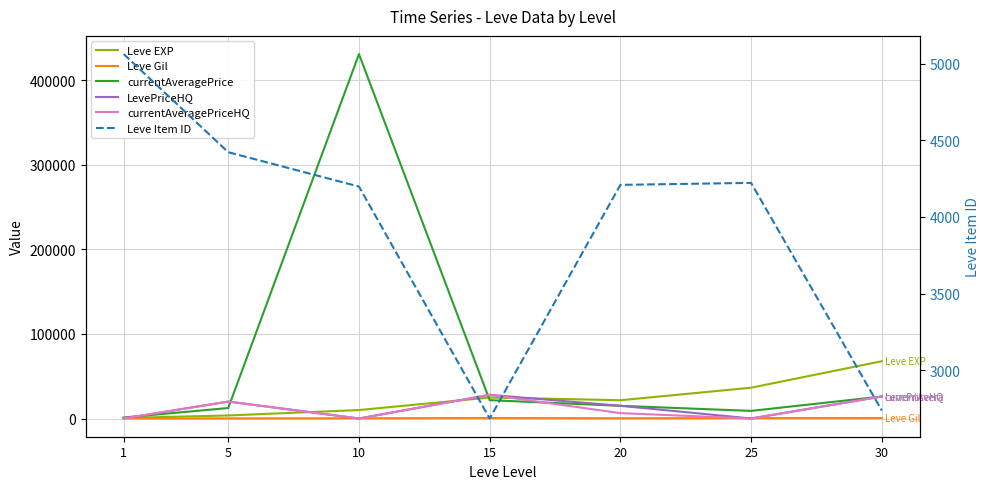

Reading right to left, list all the values displayed in this chart.

Leve EXP: 30=67730	25=36390	20=21600	15=24790	10=9990	5=3600	1=630
Leve Gil: 30=463	25=485	20=290	15=529	10=293	5=139	1=113
currentAveragePrice: 30=26000	25=9000	20=15000	15=21666	10=430714	5=12400	1=1155
LevePriceHQ: 30=26000	25=0	20=15000	15=28000	10=0	5=20000	1=47
currentAveragePriceHQ: 30=26000	25=0	20=6338	15=28000	10=0	5=20000	1=47
Leve Item ID: 30=2737	25=4222	20=4209	15=2685	10=4198	5=4422	1=5062